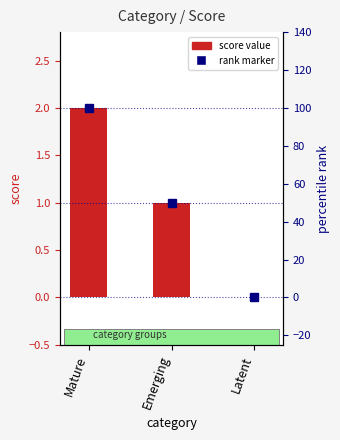

What is the sum of the values at Emerging and Latent?

1